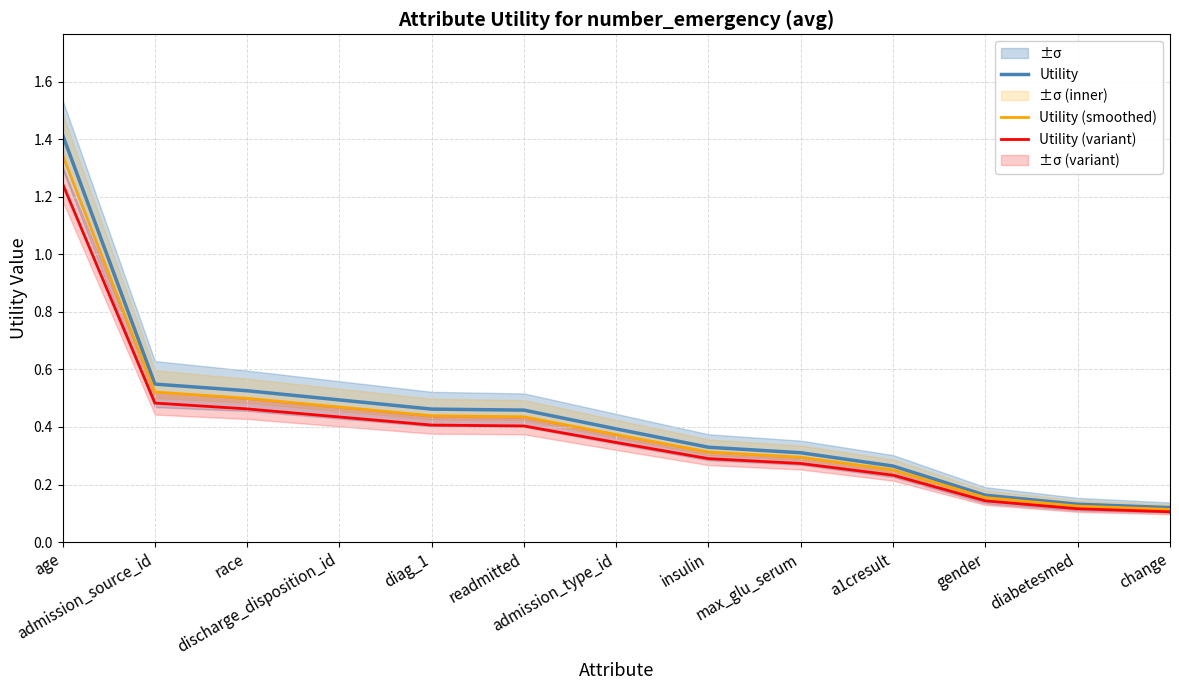

Which label corresponds to the smallest value in the chart?

change